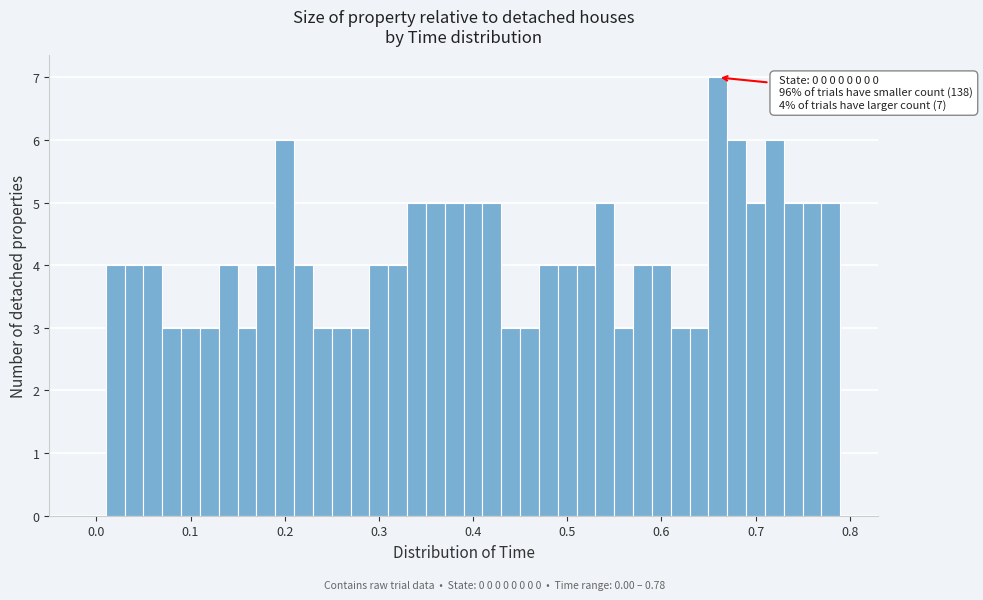

Read against the x-axis, roughly where is the centre of the tallest bar?

0.66